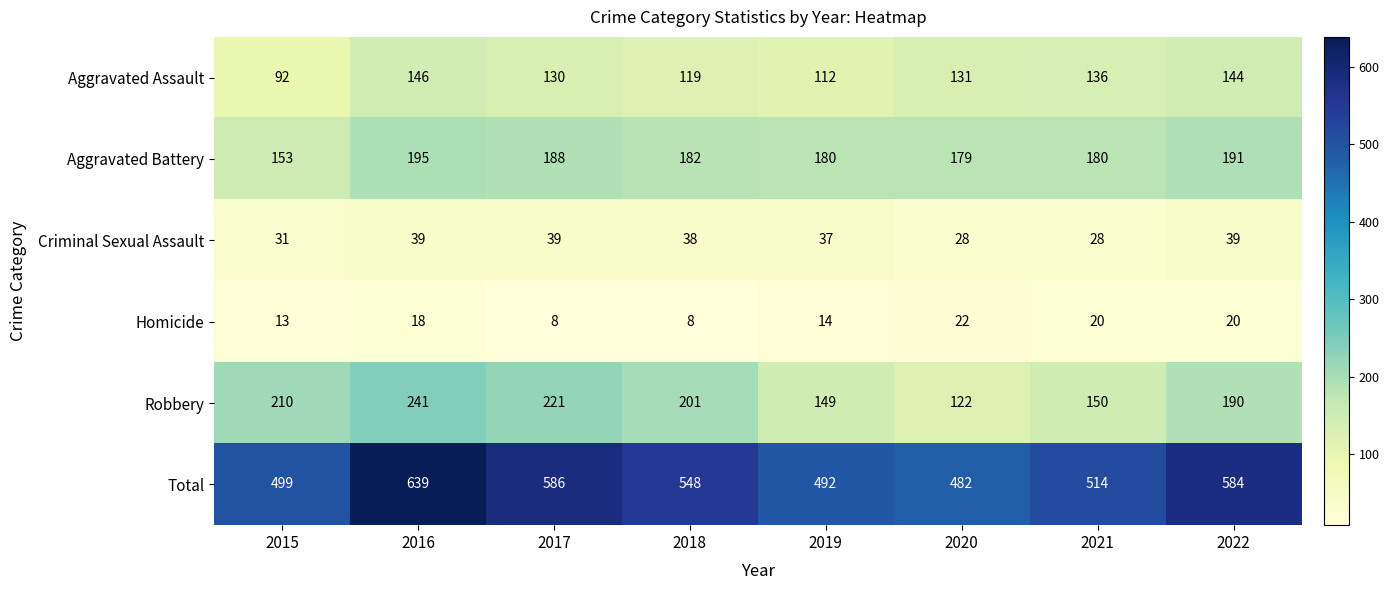

What is the total value across all series at 2020?

964